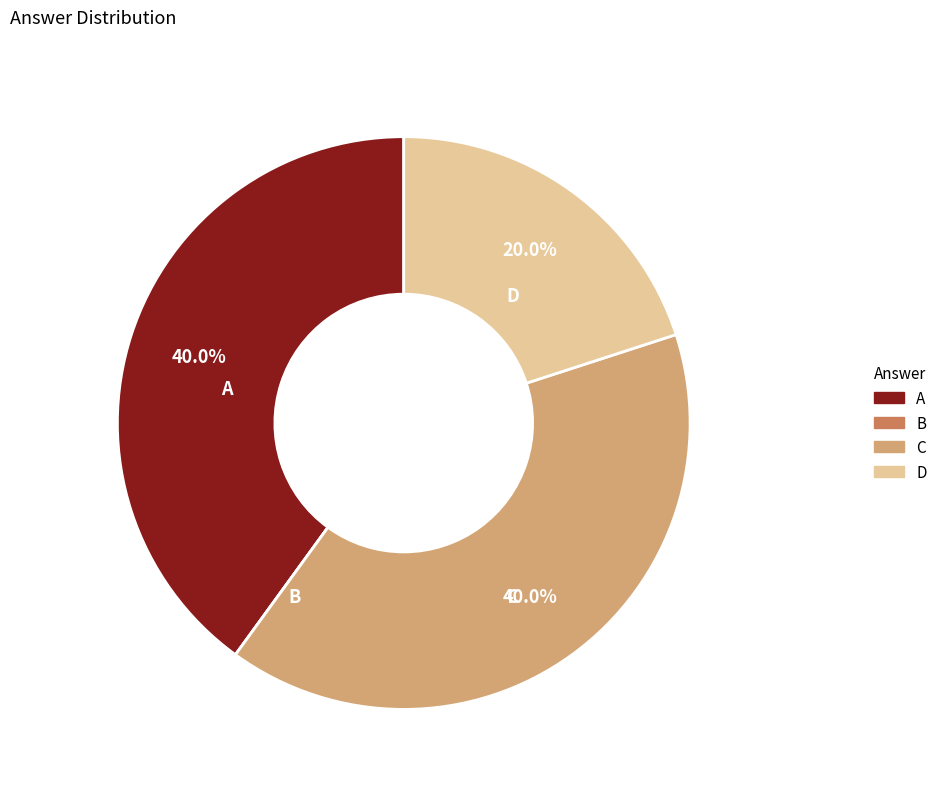

Combined, what portion of the pie is D and C?

60.0%